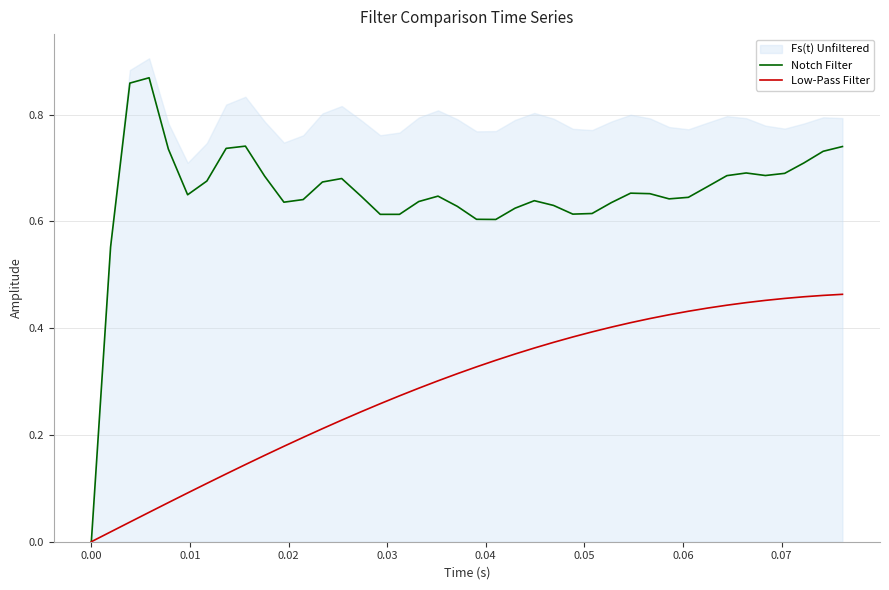

The Notch Filter series shows 1.0 at 28. True or false?

False